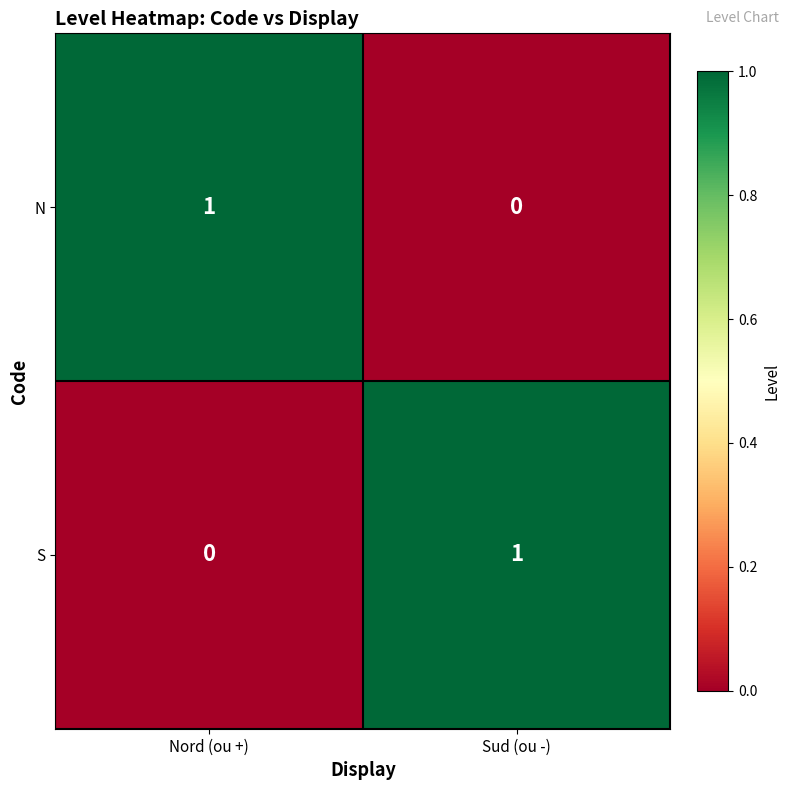

At Nord (ou +), list the series in order from largest to smallest.

N, S